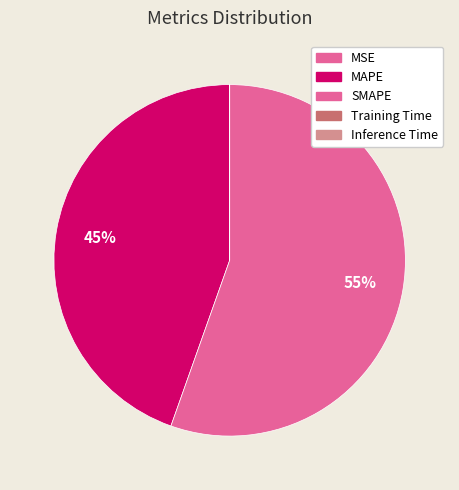

To the nearest percent, what is the combined percentage of Training Time and SMAPE?

55%